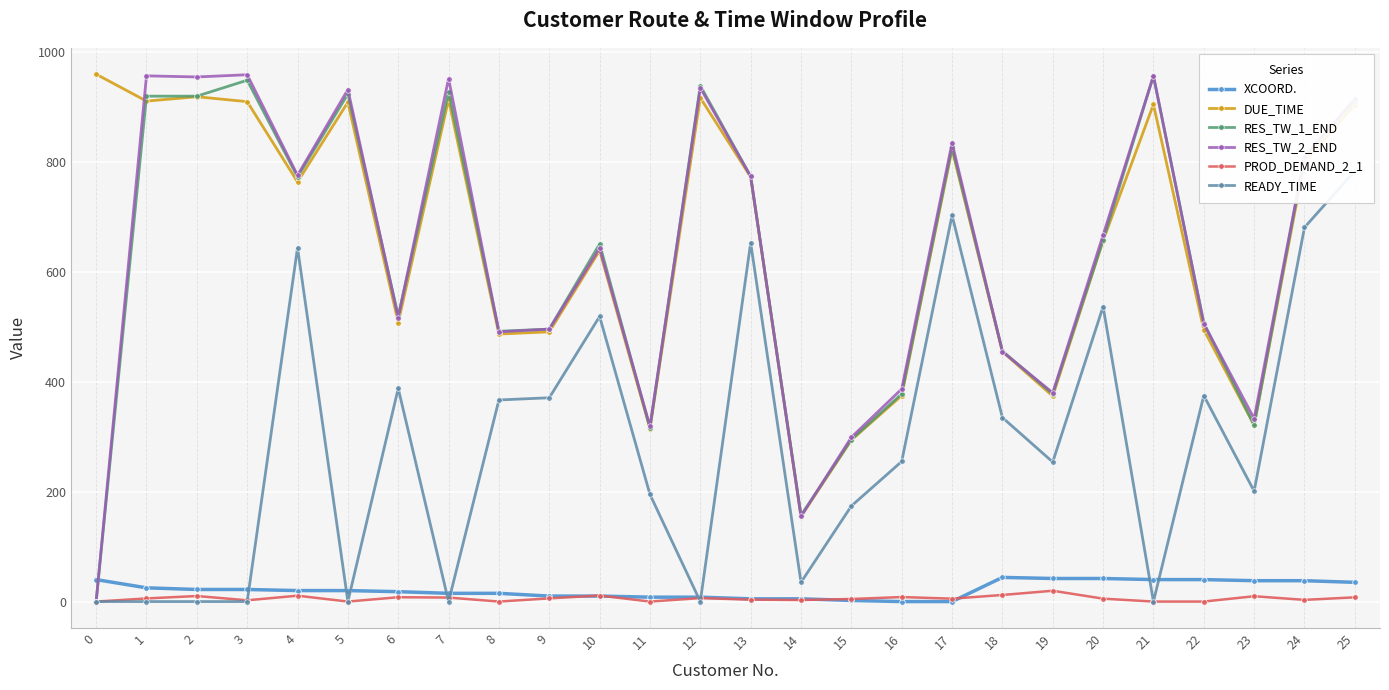

How many lines are shown in the chart?

6